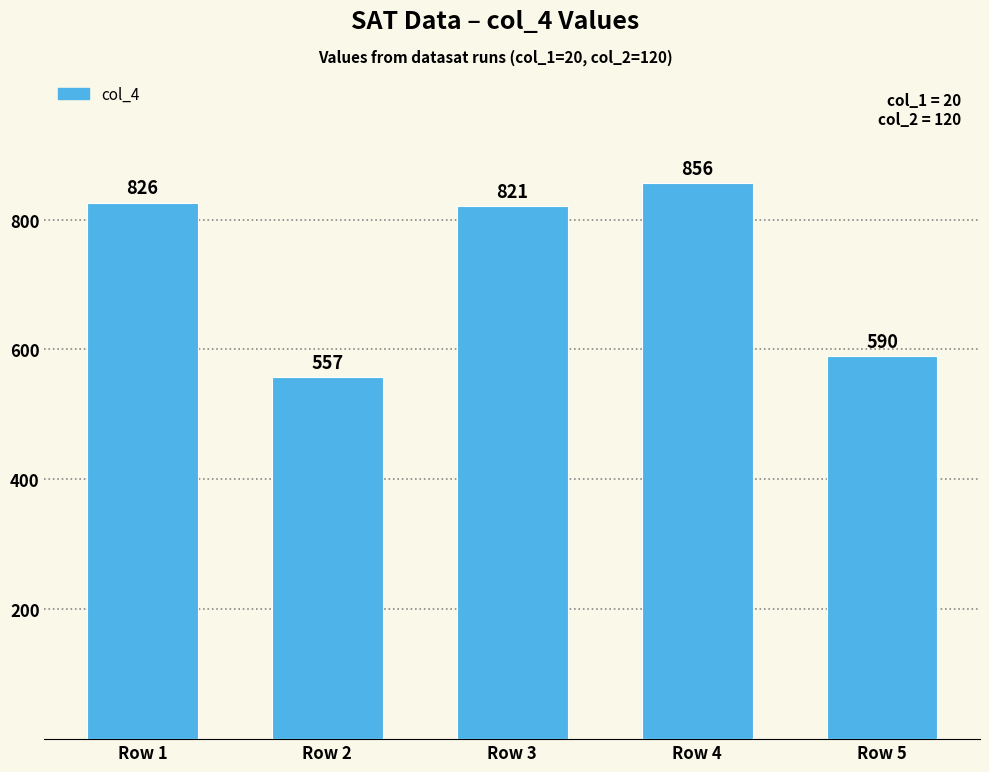

Rank the categories by value from highest to lowest.

Row 4, Row 1, Row 3, Row 5, Row 2